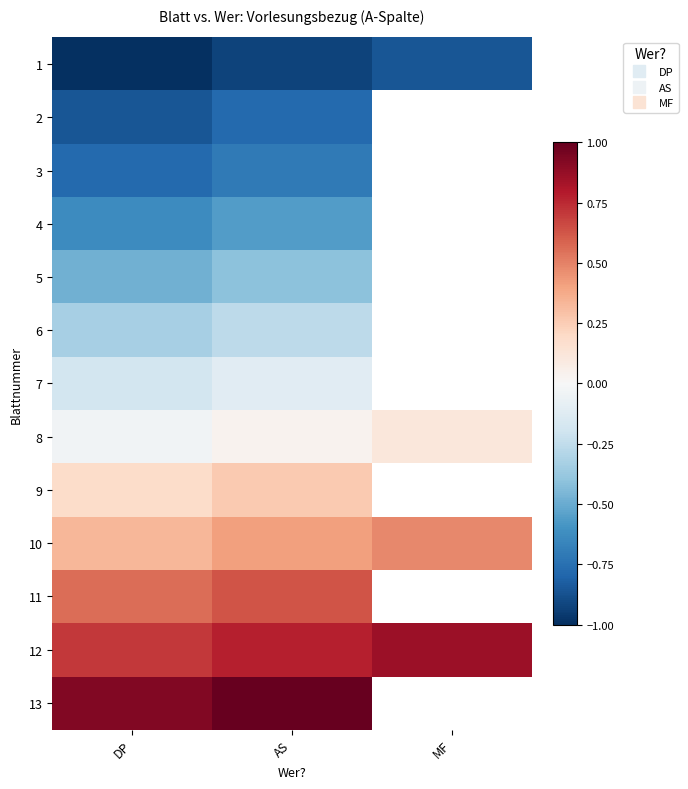

Between DP and MF, which is larger?

MF